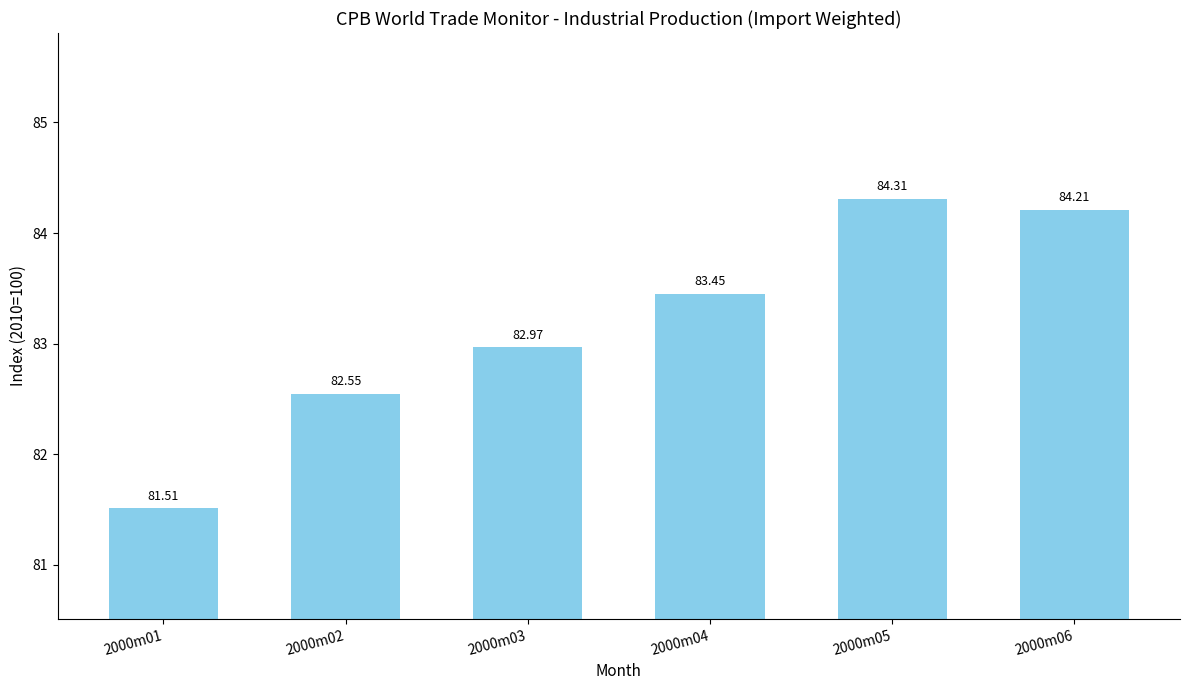

Are the bars grouped side by side (vs. stacked)?

No